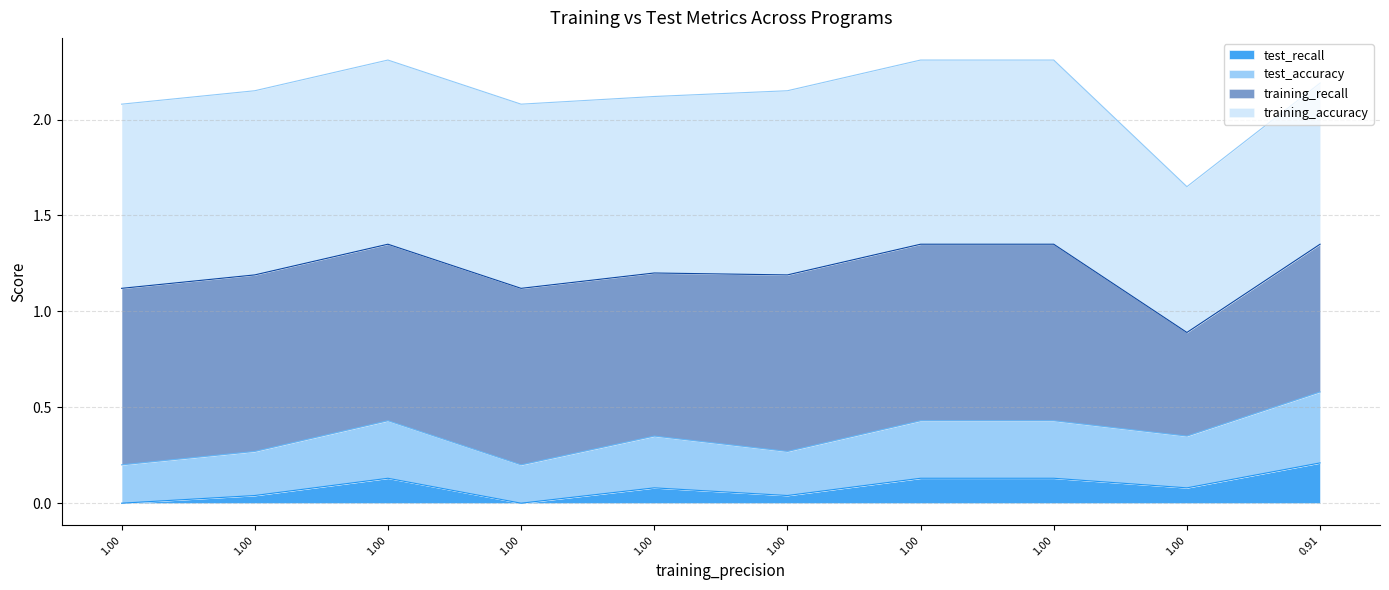

What is the label of the 3rd point from the left?

1.00